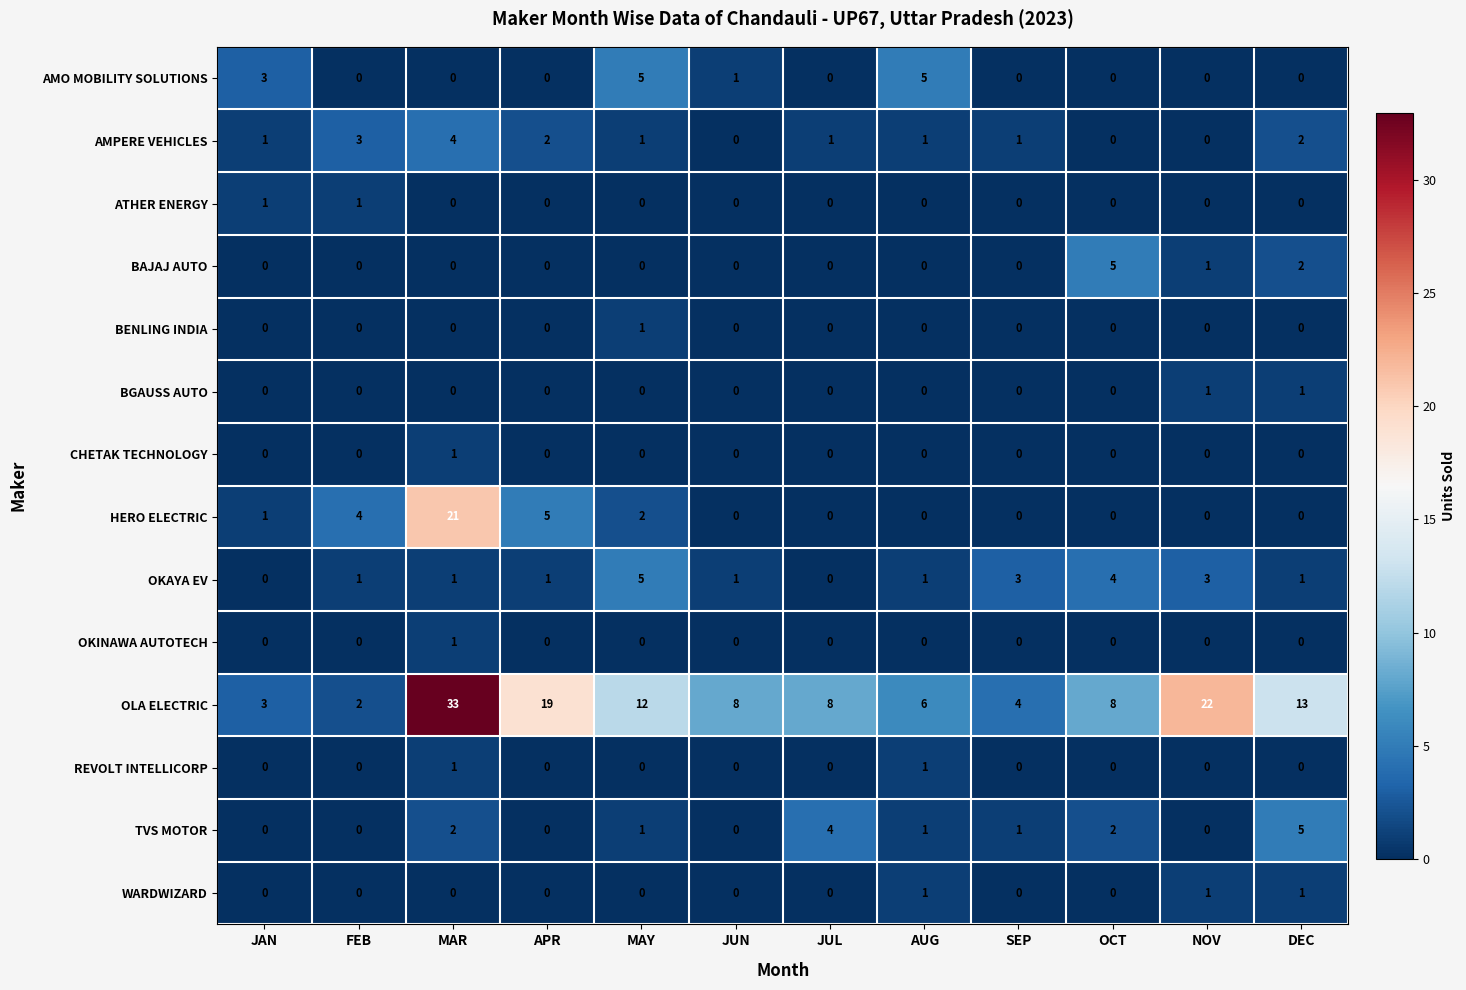

Is it true that BAJAJ AUTO equals 3 at FEB?

False